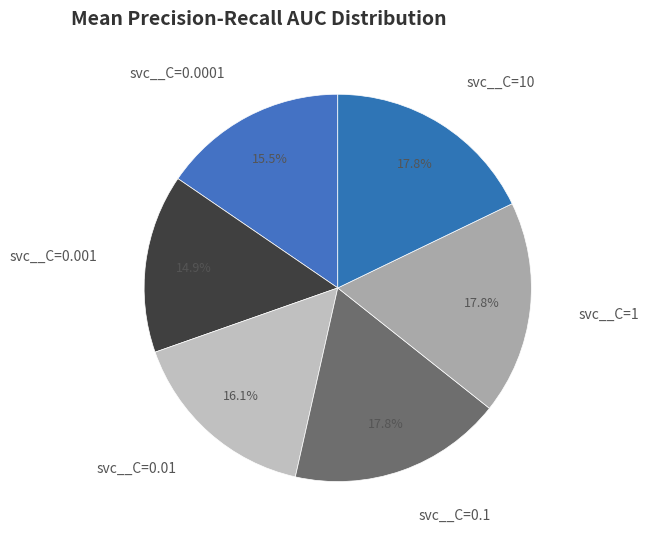

How many slices are in this pie chart?

6